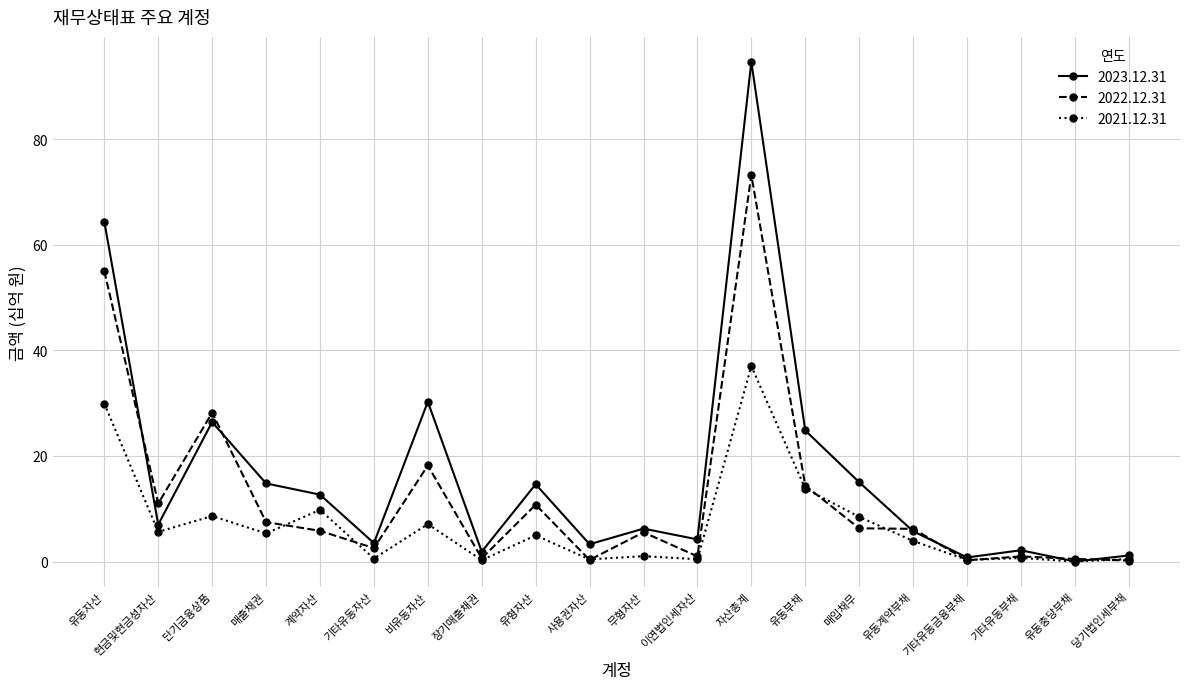

Rank the series by their maximum value, from highest to lowest.

2023.12.31, 2022.12.31, 2021.12.31